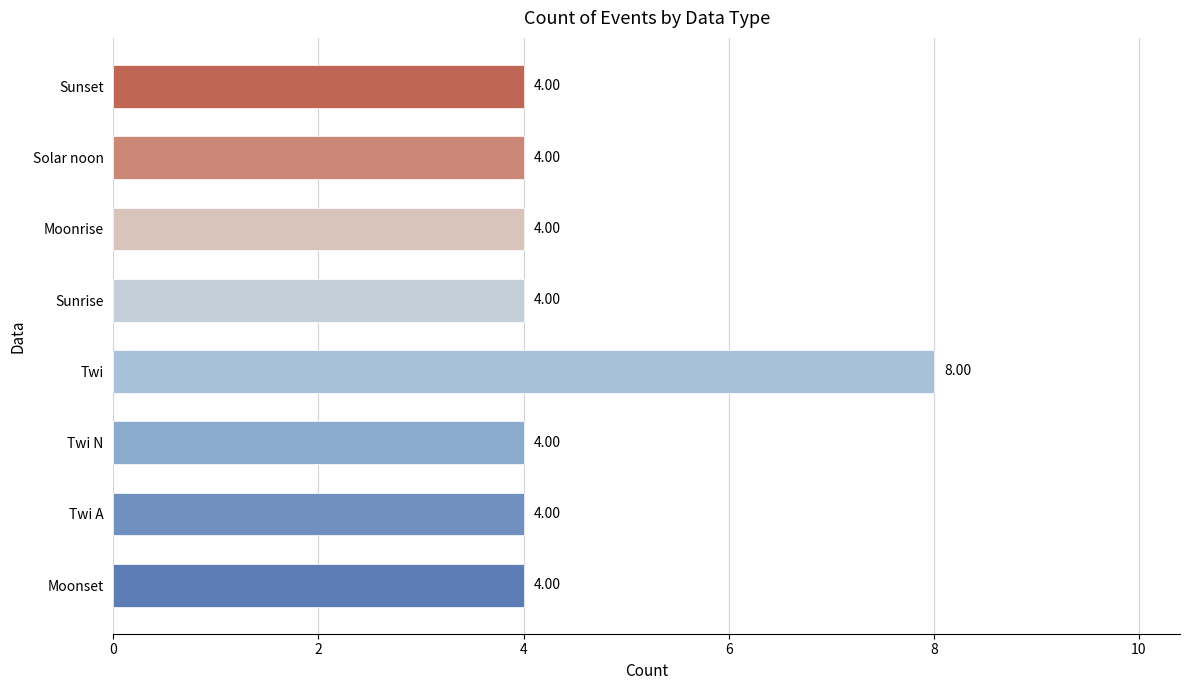

Approximately how many times larger is the value at Solar noon compared to Moonrise?

1.0